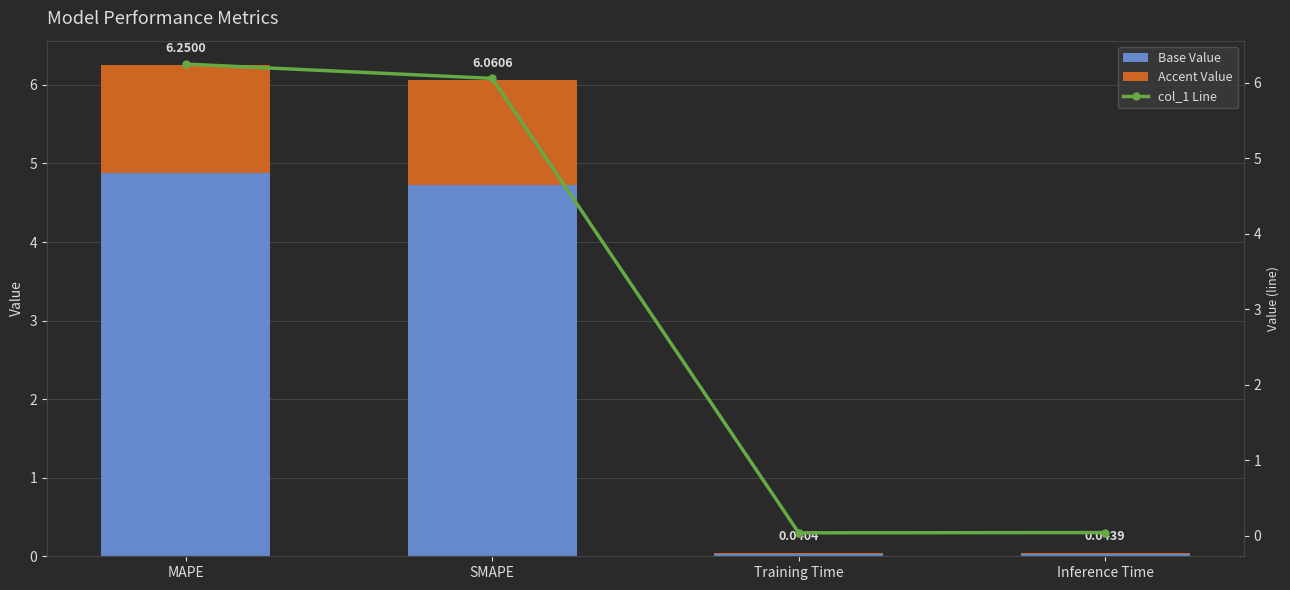

Rank the series by their average value, from lowest to highest.

Accent Value, Base Value, col_1 Line